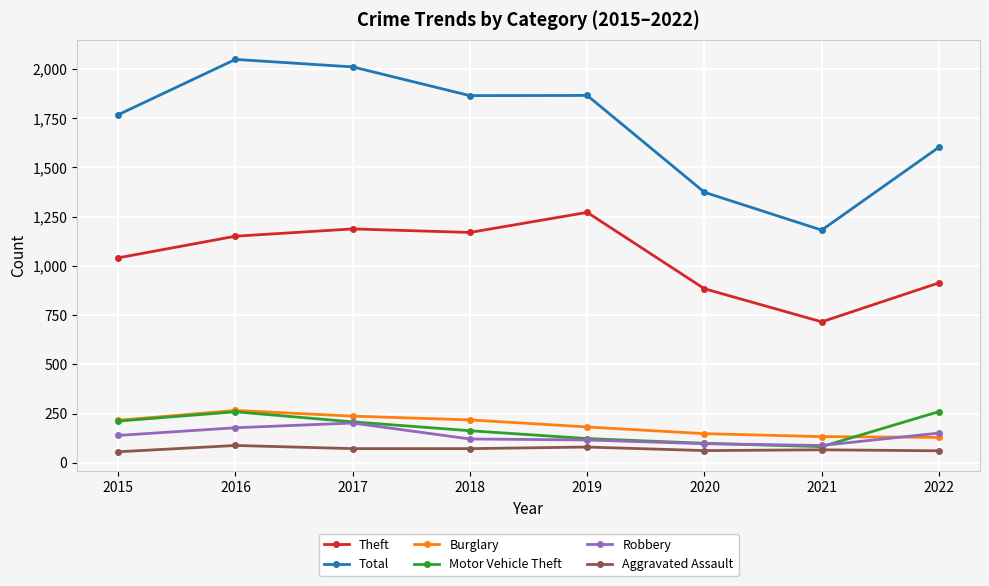

True or false: Burglary has a value of 148 at 2020.

True